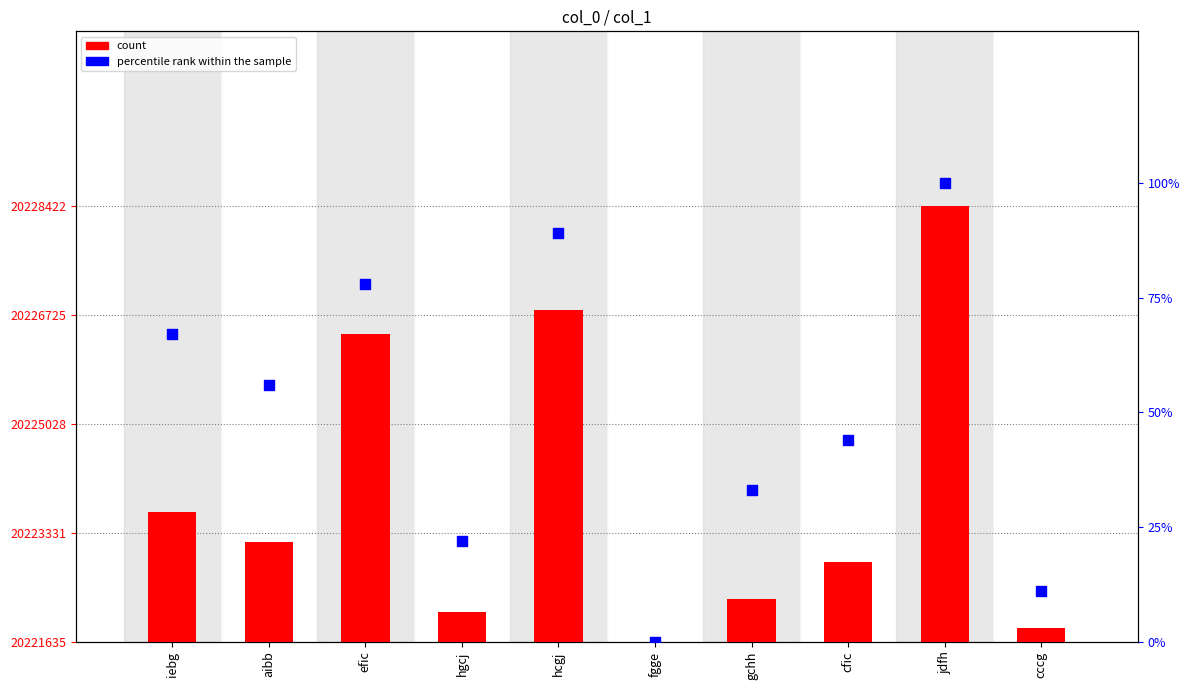

Which series has the largest total across all categories?

count